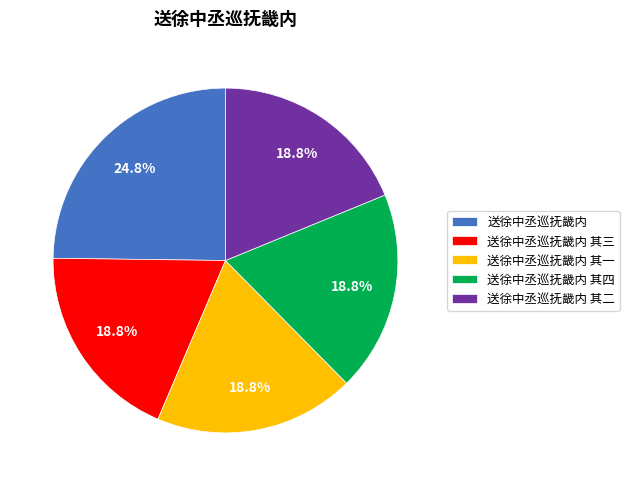

Between 送徐中丞巡抚畿内 and 送徐中丞巡抚畿内 其四, which is larger?

送徐中丞巡抚畿内